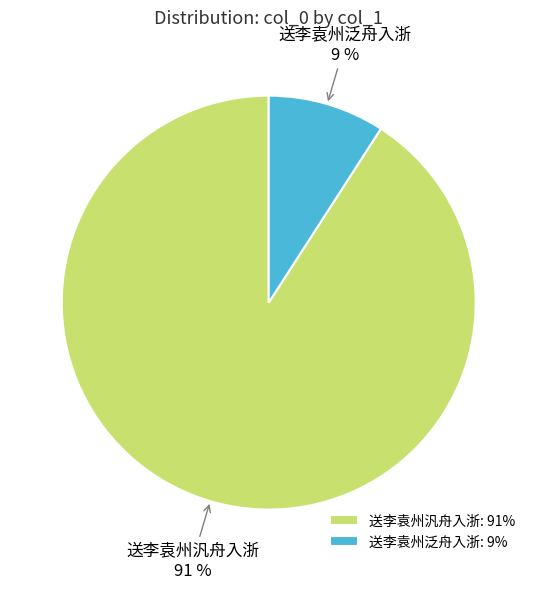

How many slices are in this pie chart?

2